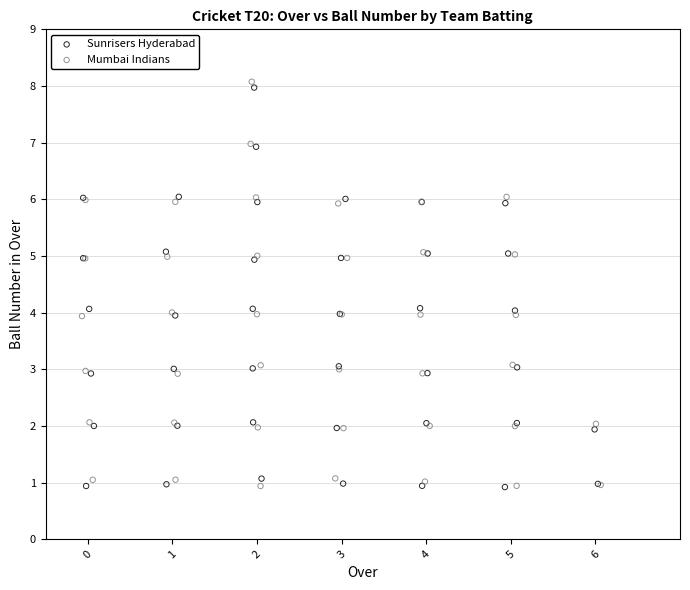

Which series has the largest Y range (max minus min)?

Mumbai Indians